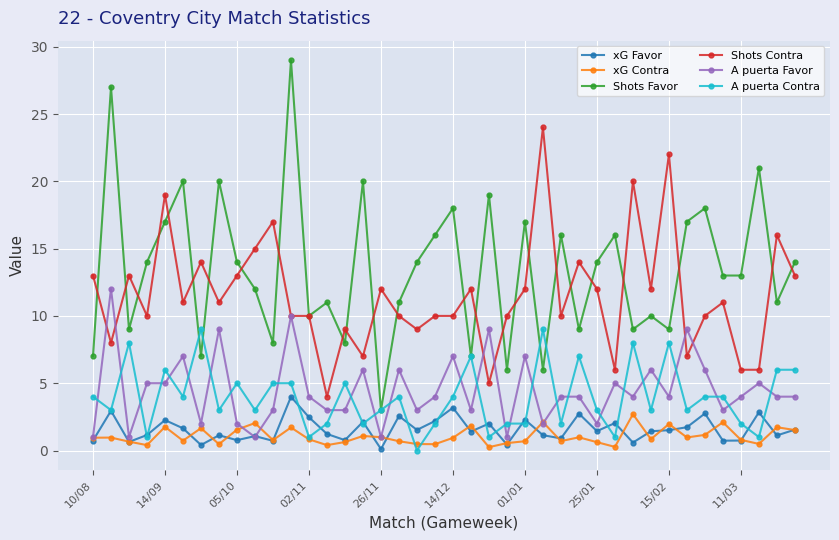

Is this an area chart (filled region under the line)?

No